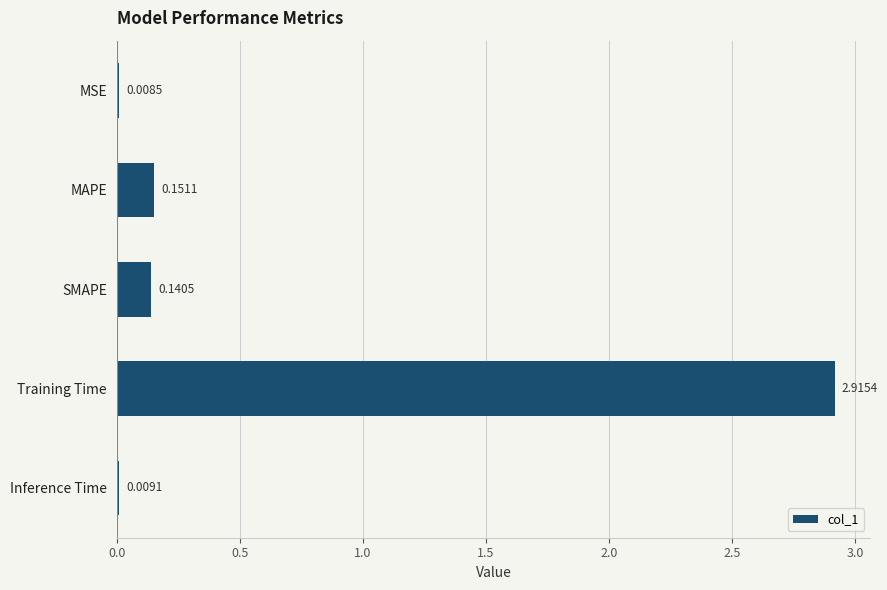

What is the sum of all values?

3.2